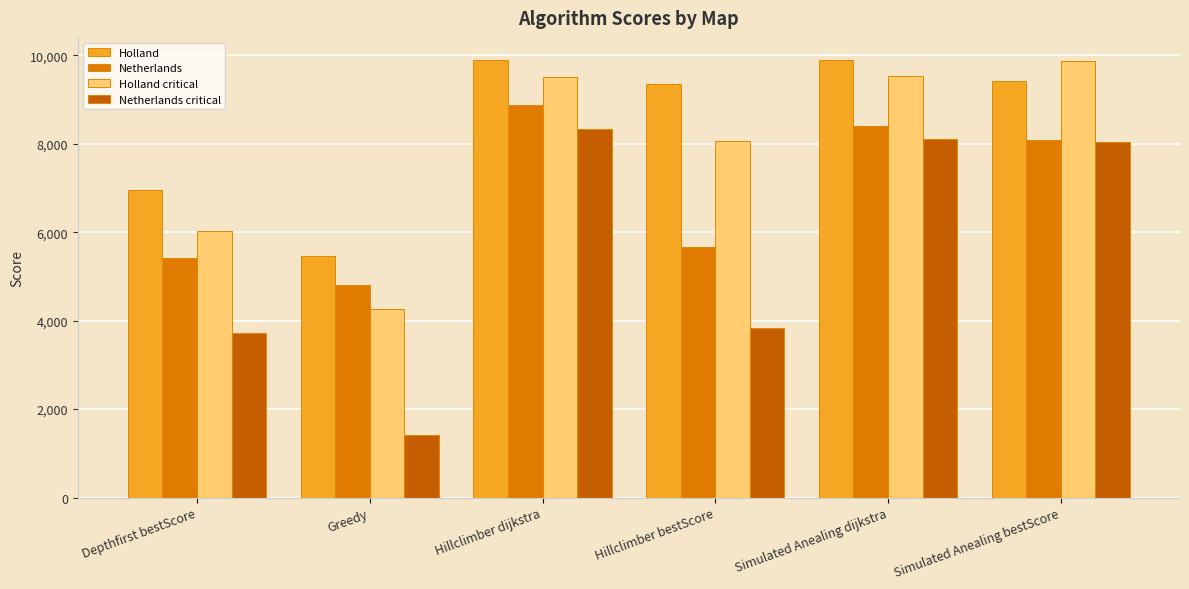

At how many categories does at least one series exceed 5293?

6